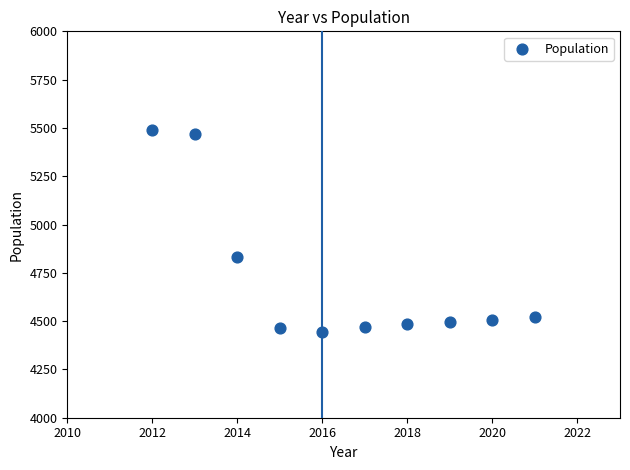

What is the average Y value?

4717